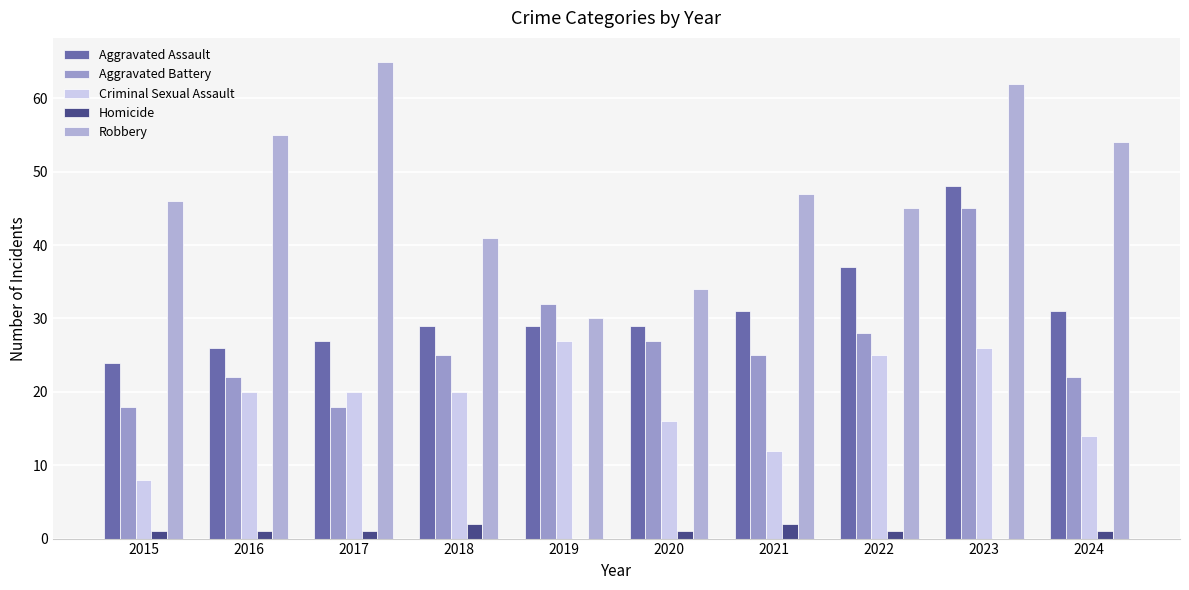

How many data points does each series have?

10